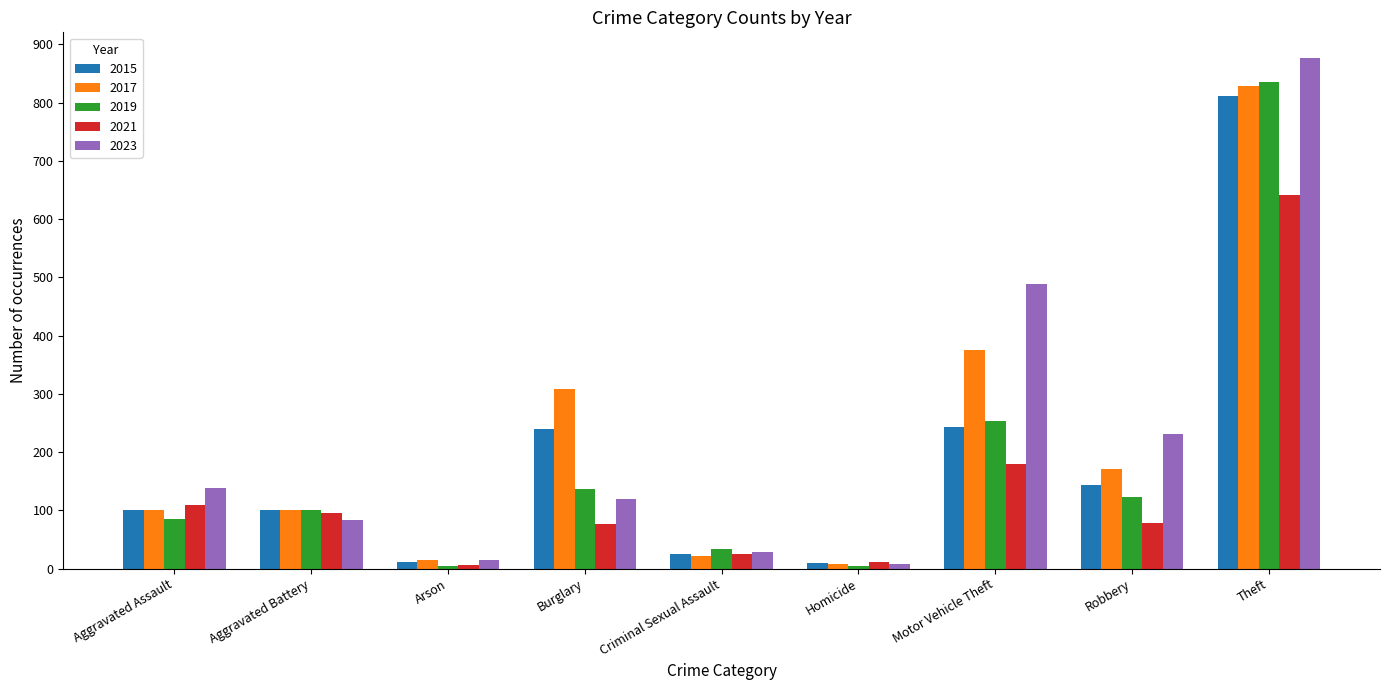

Which series has the largest range (max minus min)?

2023